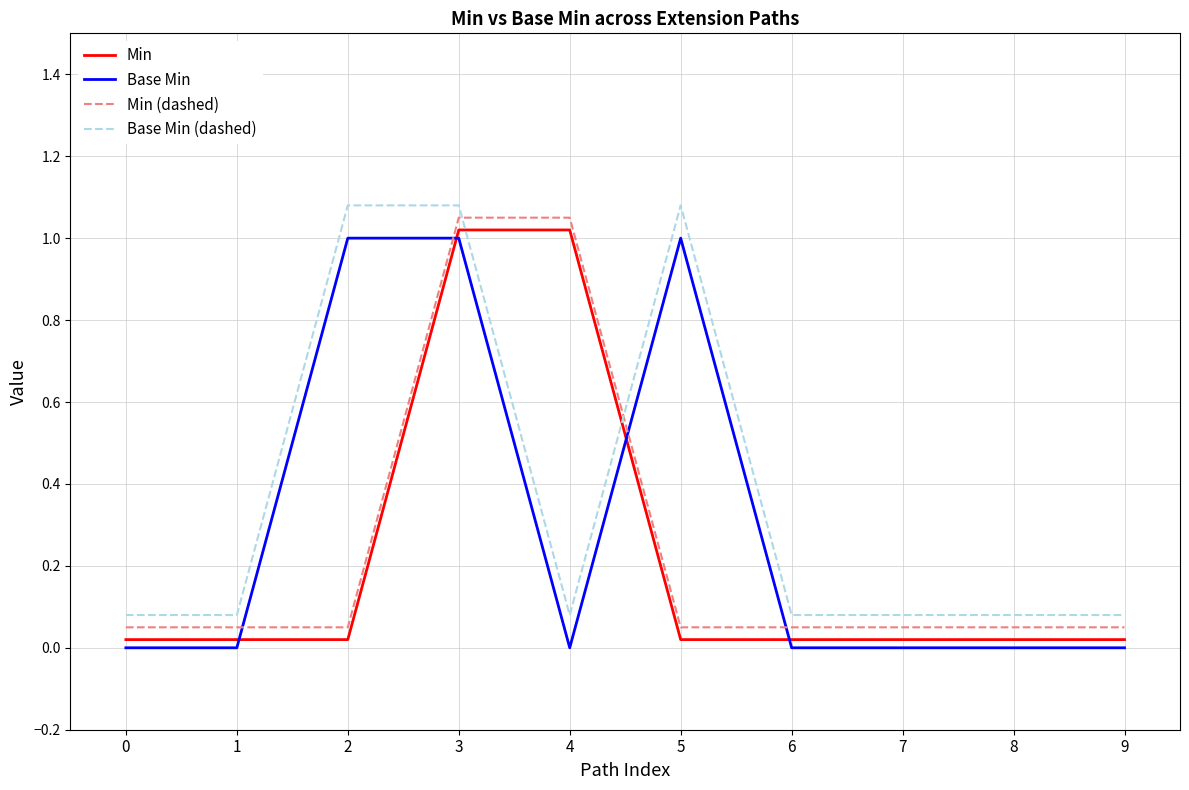

At how many categories does at least one series exceed 0?

10